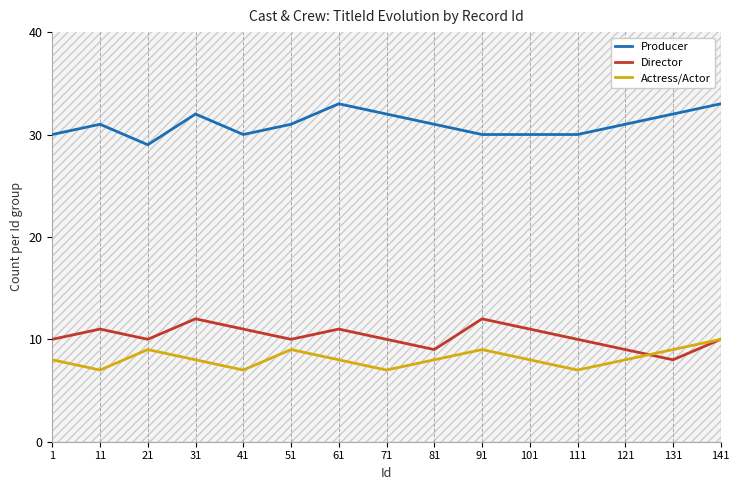

Does the chart have visible grid lines?

No